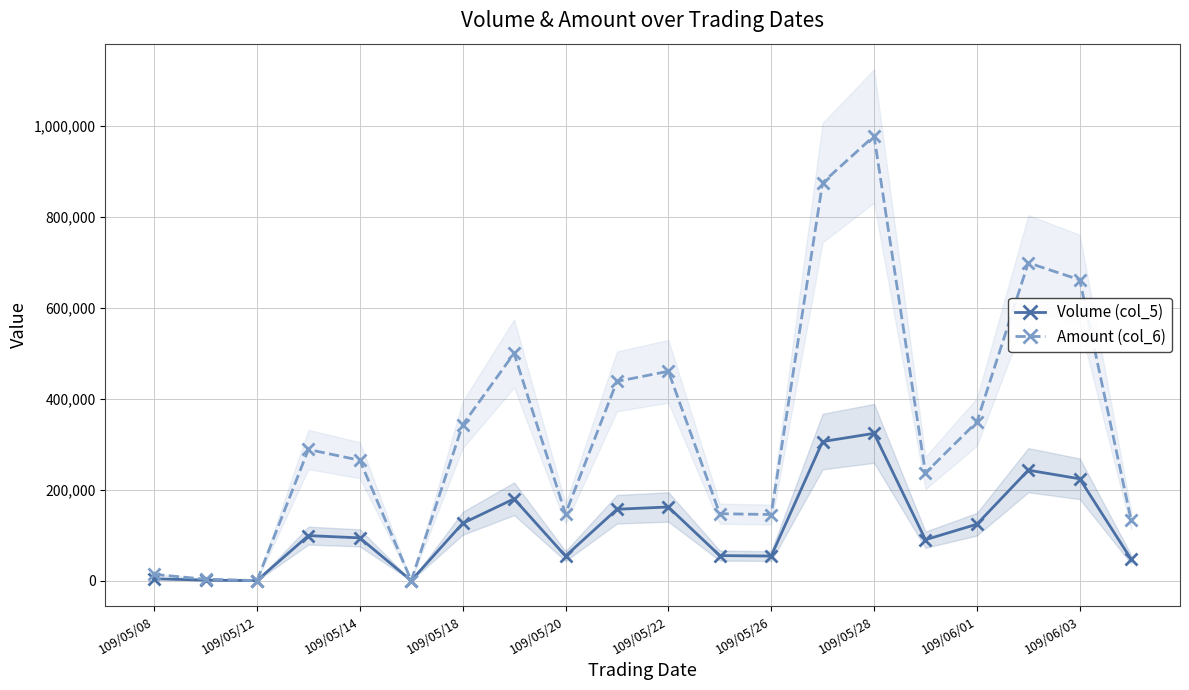

Is the value of Volume (col_5) at 15 greater than the value of Amount (col_6) at 15?

No